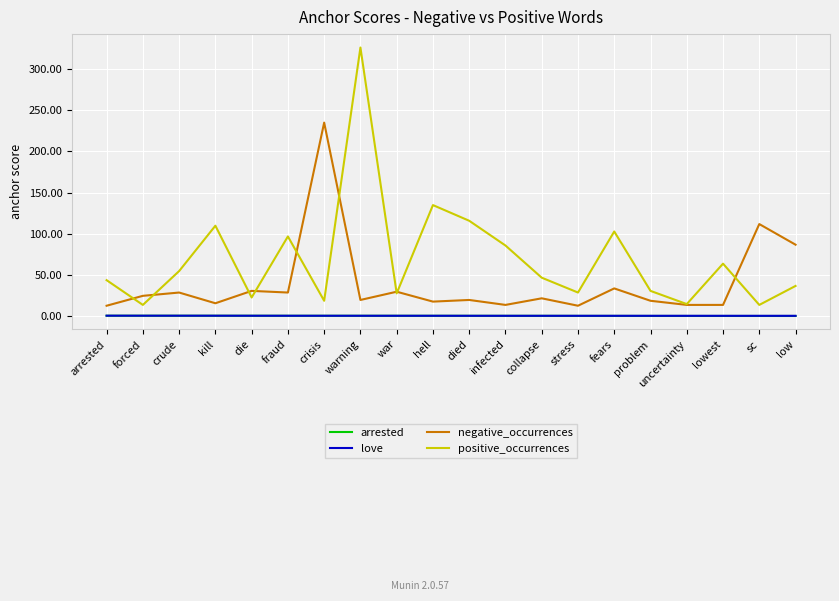

What is the maximum value shown in the chart?

326.0